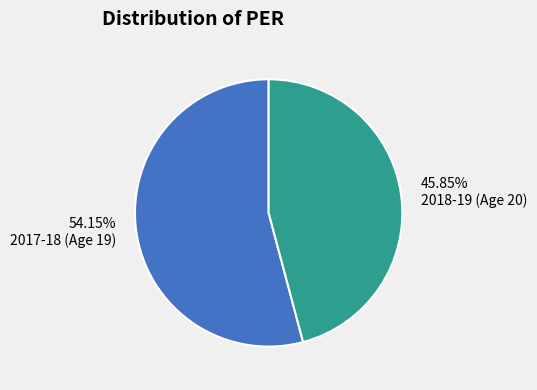

Rank the categories by value from highest to lowest.

2017-18 (Age 19), 2018-19 (Age 20)